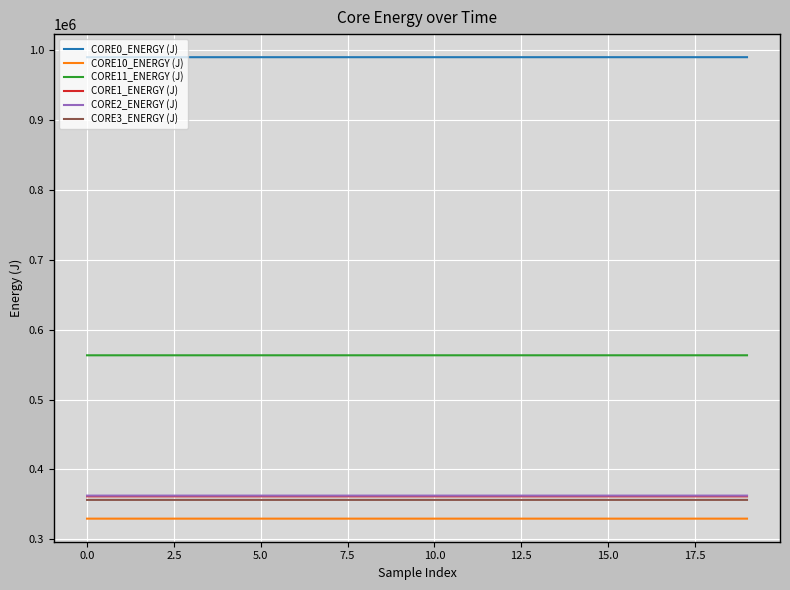

True or false: CORE11_ENERGY (J) and CORE0_ENERGY (J) intersect in this chart.

False